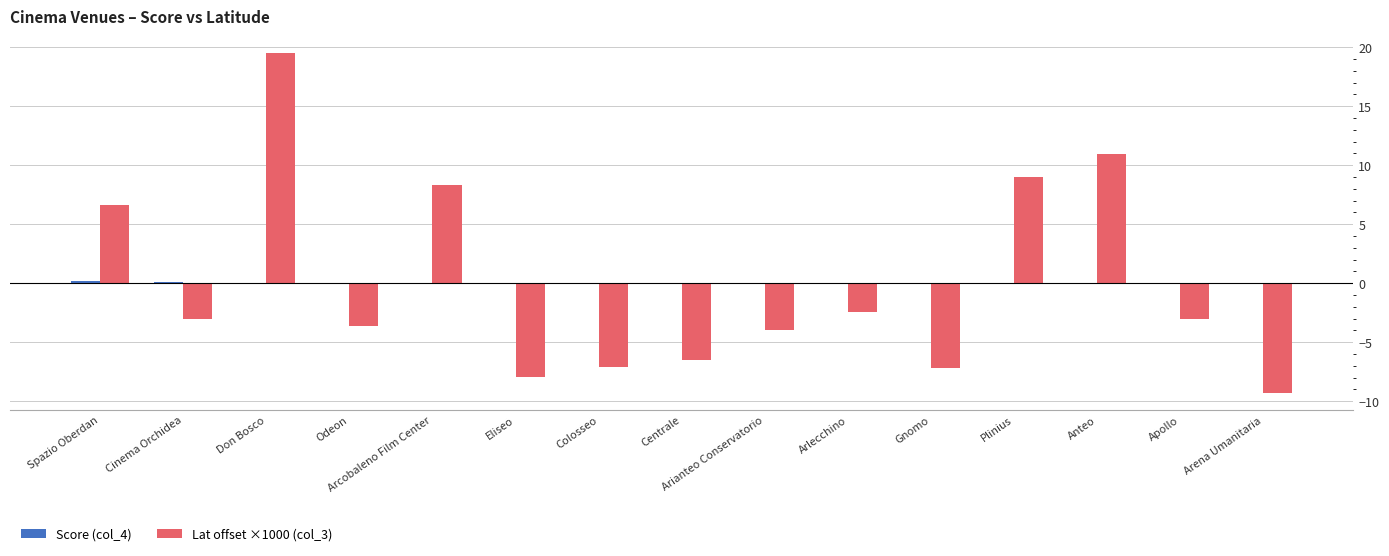

At which category is the sum across all series the highest?

Don Bosco